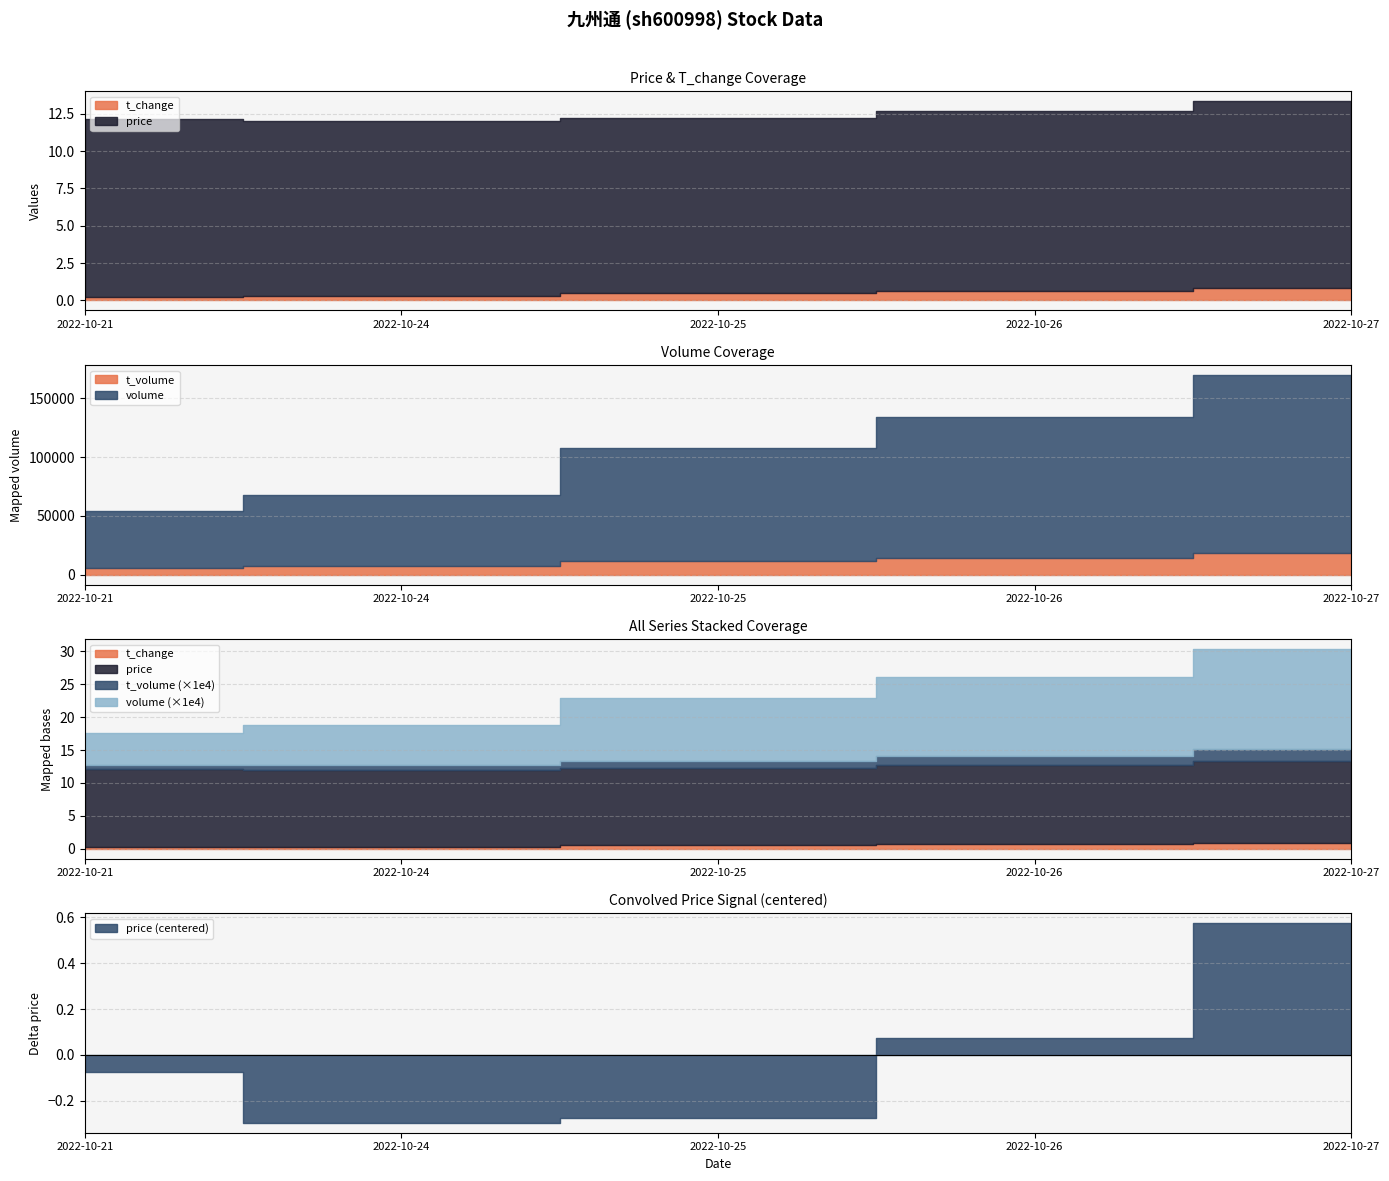

At which category is the sum across all series the highest?

2022-10-27